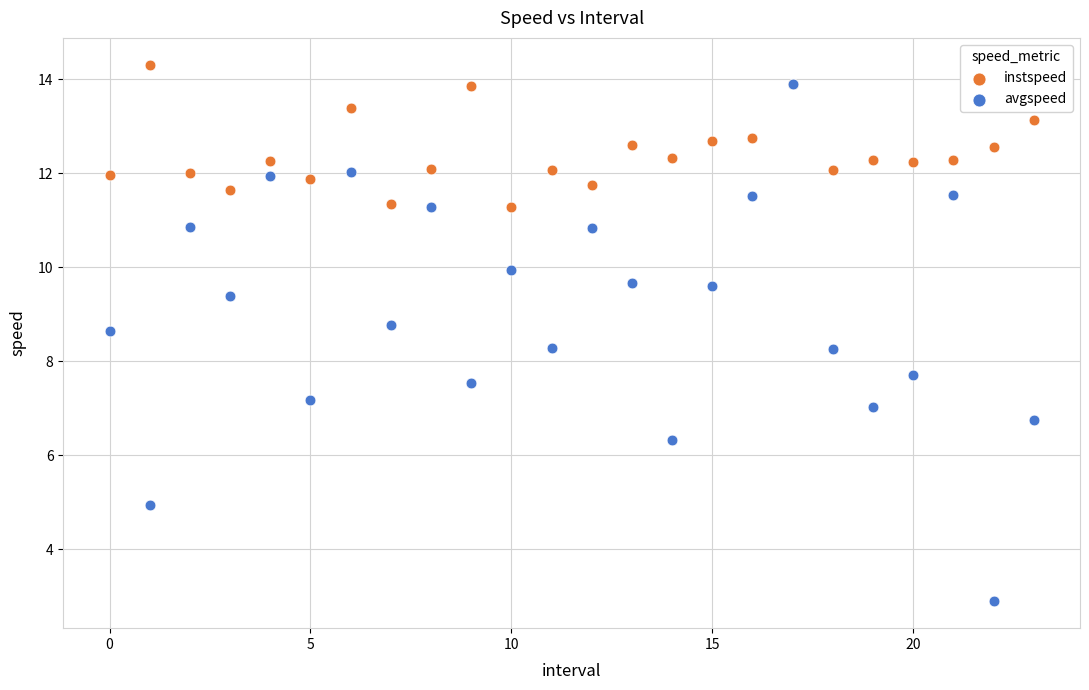

What are all the series names shown in the legend?

instspeed, avgspeed